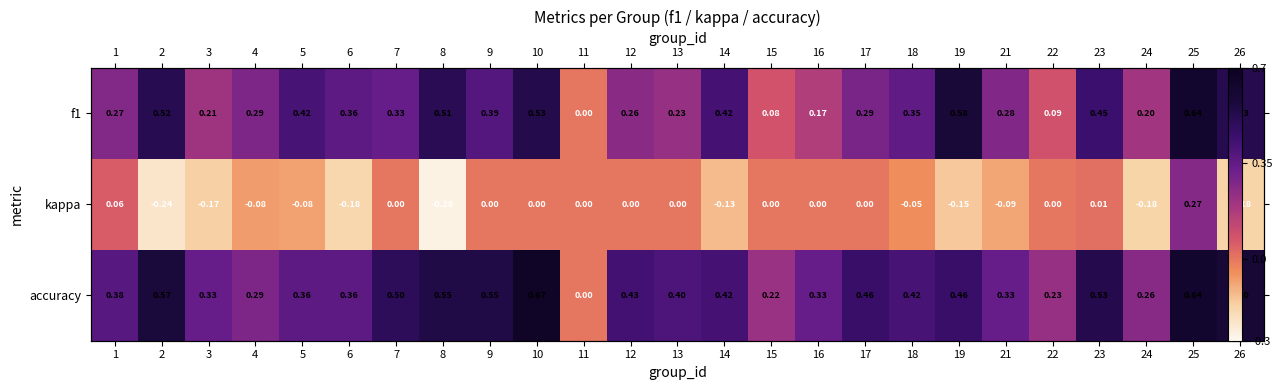

Rank the series at 9 from highest to lowest value.

accuracy, f1, kappa